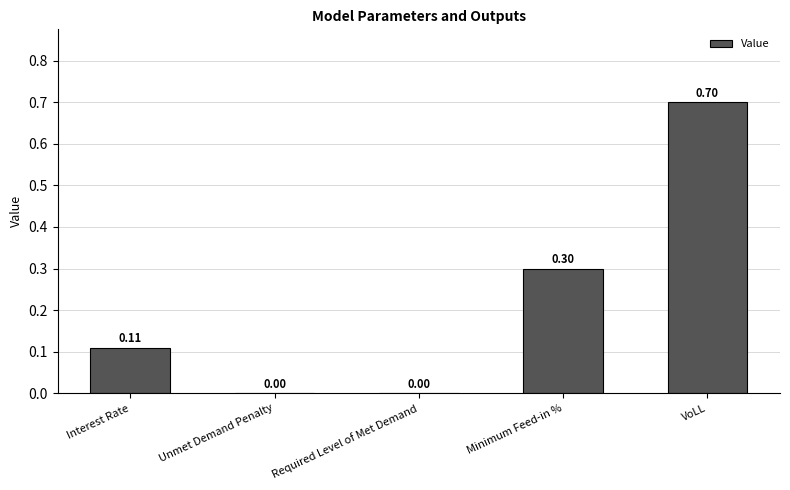

At which category does the chart reach its peak across all series?

VoLL